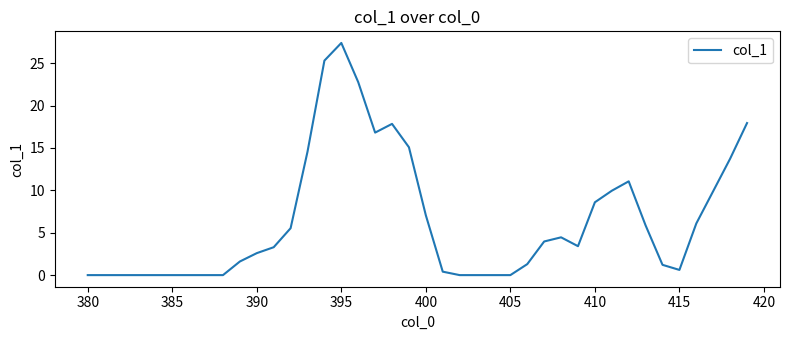

How many lines are shown in the chart?

1